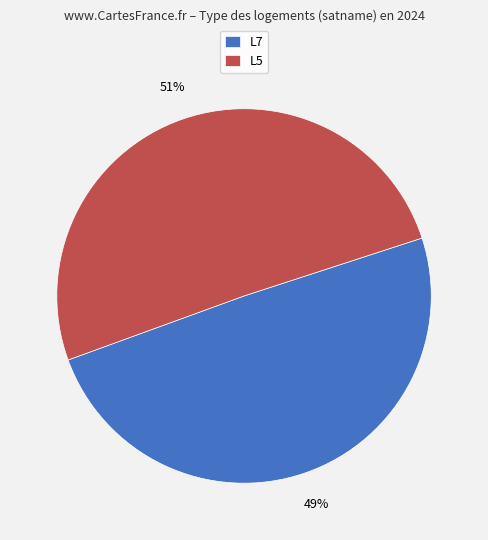

Which category has the biggest portion of the pie?

L5